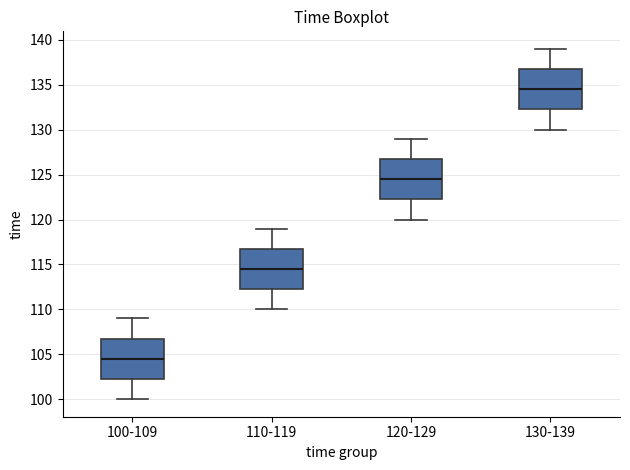

Which box's median line is the lowest?

100-109